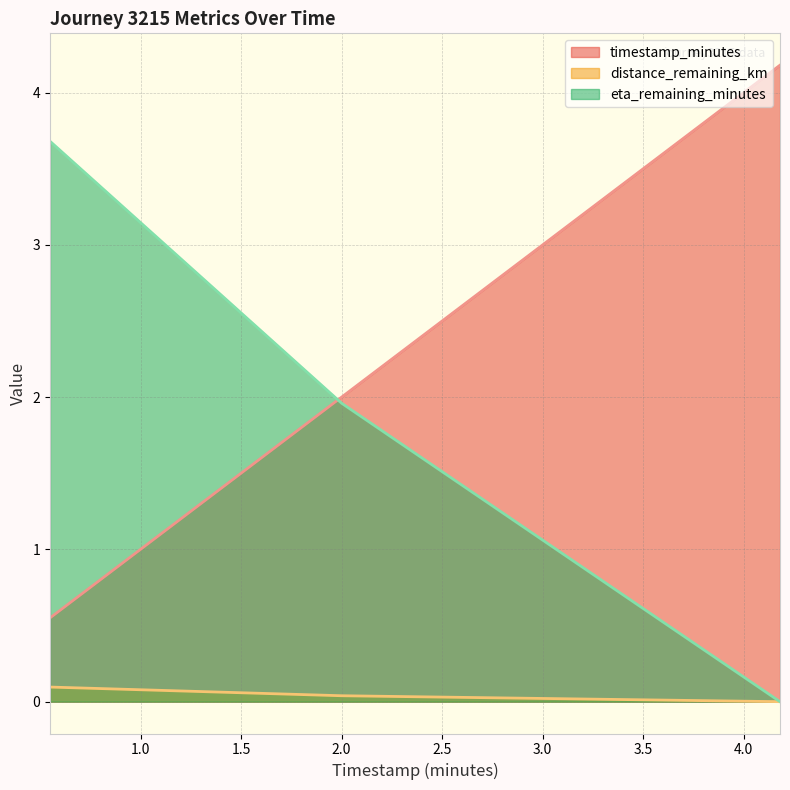

Which has a higher value, 4.18 or 0.55?

4.18